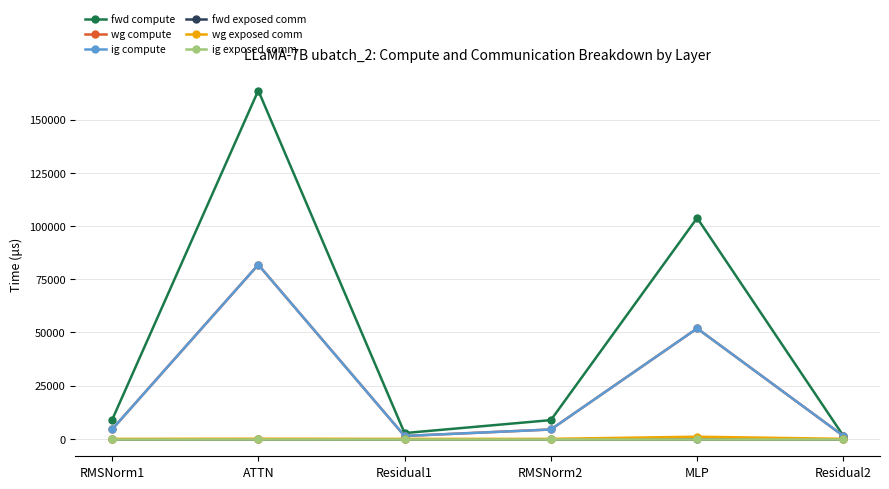

What is the difference between the highest and lowest values at ATTN?

163731.7